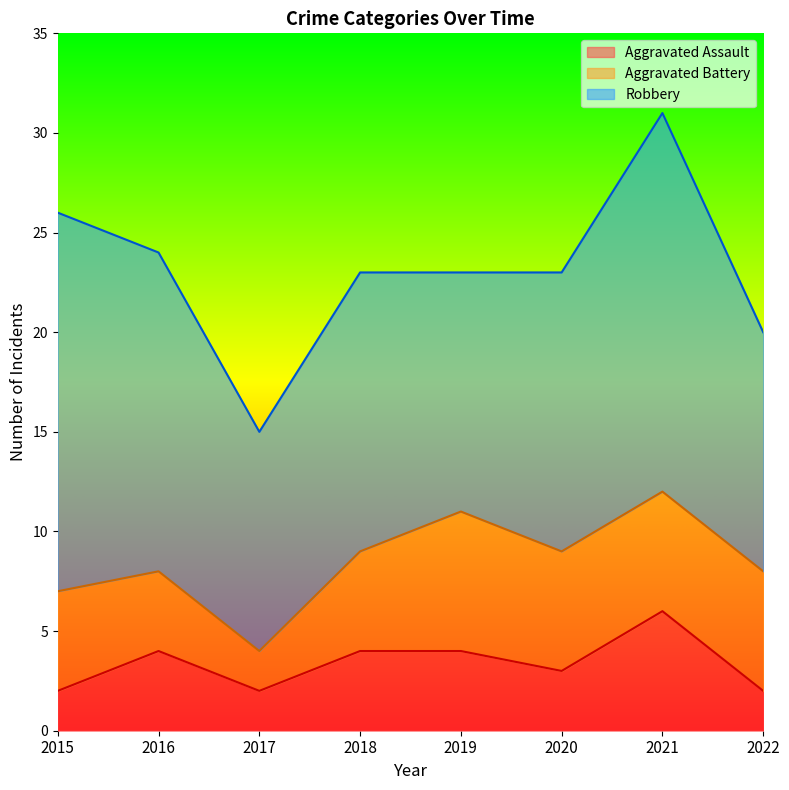

Does the chart display data point markers on the line(s)?

No